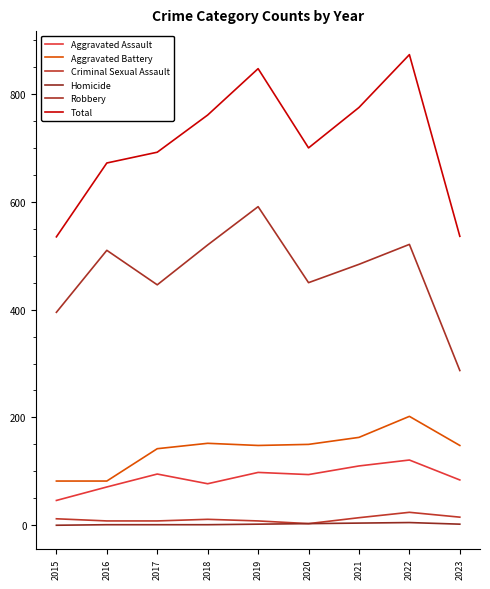

Reading right to left, extract all data points from this chart.

Aggravated Assault: 84	121	110	94	98	77	95	71	46
Aggravated Battery: 148	202	163	150	148	152	142	82	82
Criminal Sexual Assault: 15	24	14	3	8	11	8	8	12
Homicide: 2	5	4	3	2	1	1	1	0
Robbery: 287	521	484	450	591	520	446	510	395
Total: 536	873	775	700	847	761	692	672	535